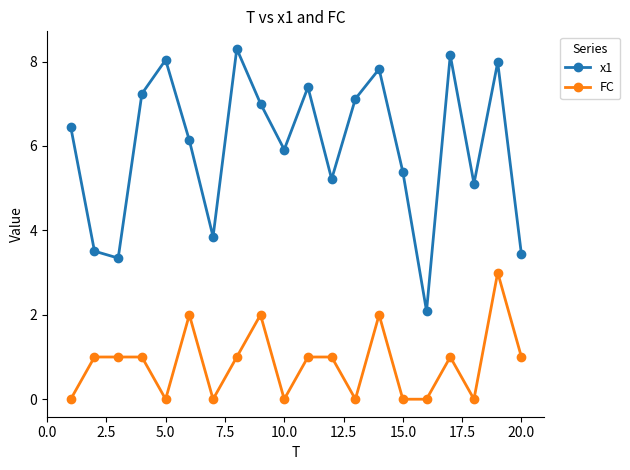

What is the highest value of the FC series?

3.0